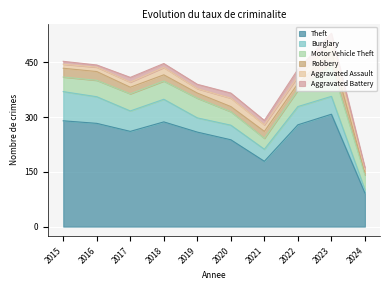

How many series are shown in this chart?

6